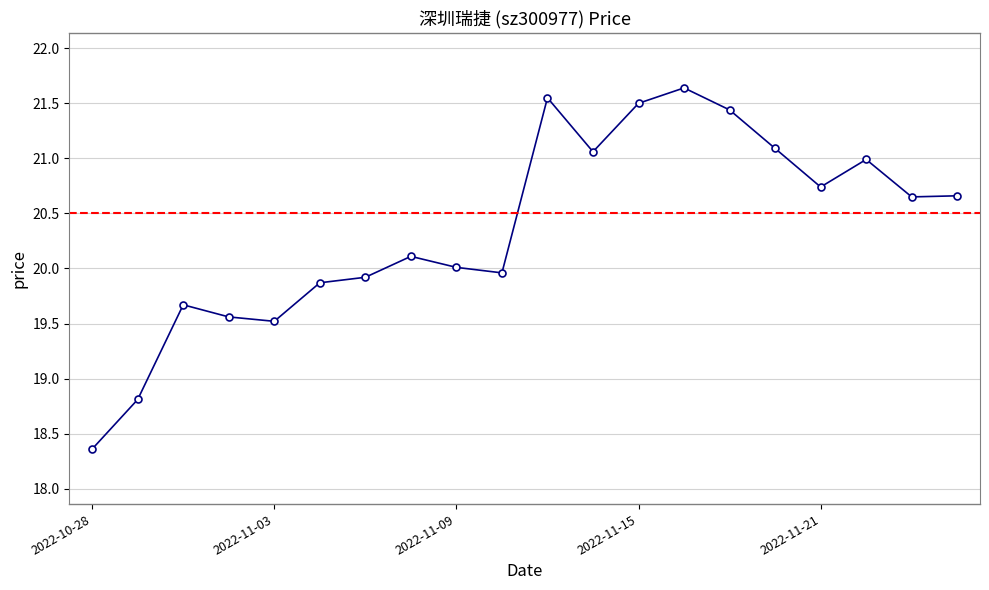

What is the sum of all values?

407.1